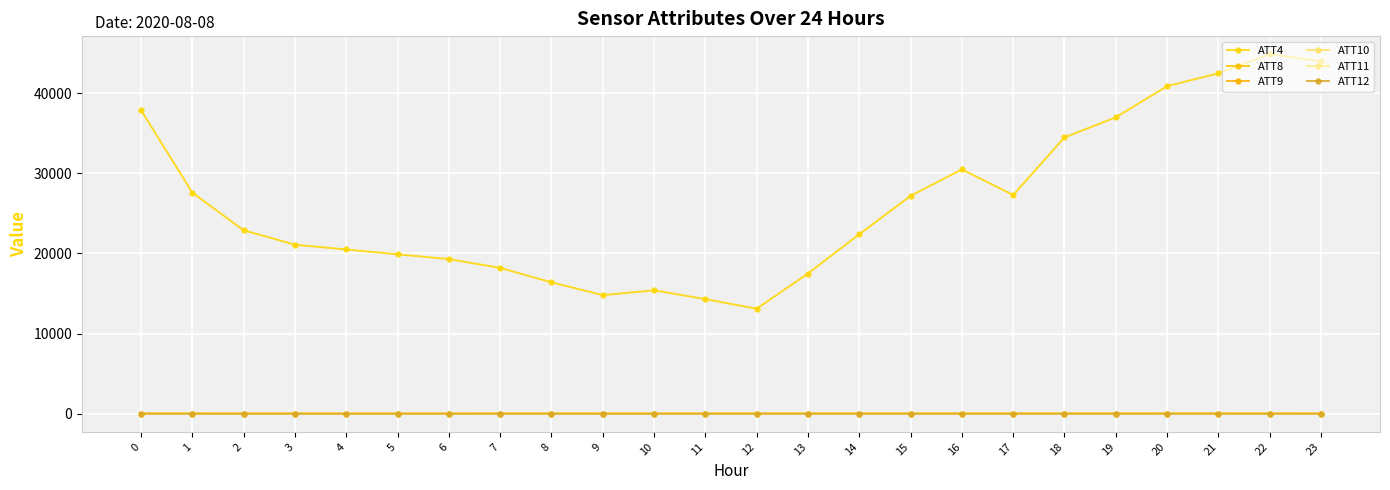

What is the average value of the ATT11 series?

5.7